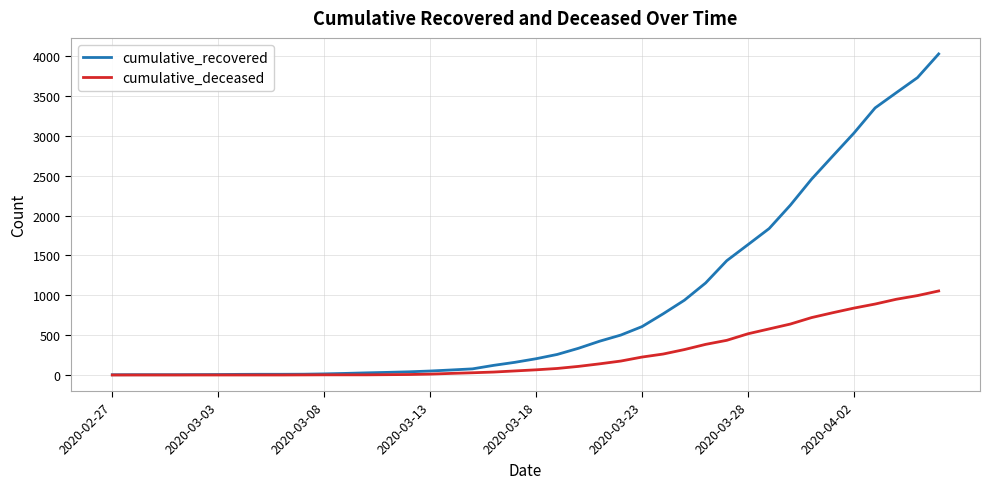

What is the maximum value shown in the chart?

4027